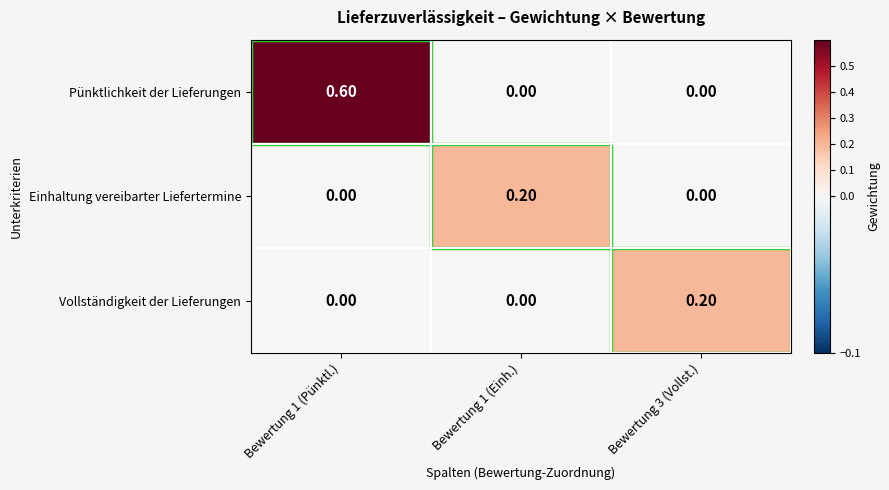

At which category is the sum across all series the highest?

Bewertung 1 (Pünktl.)